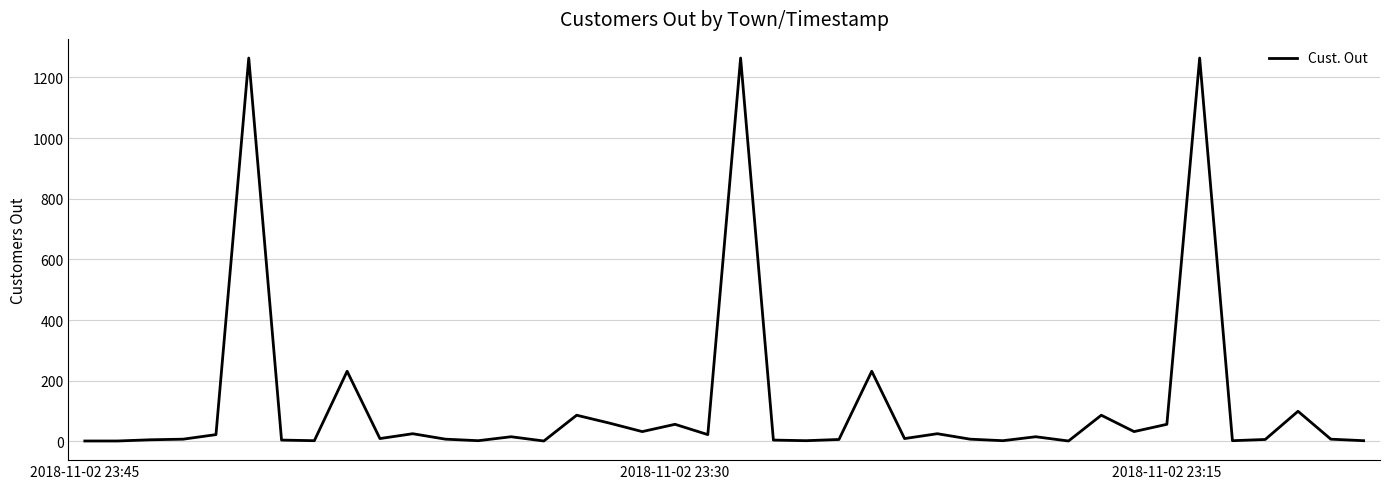

What is the difference between the second highest and minimum values?

1263